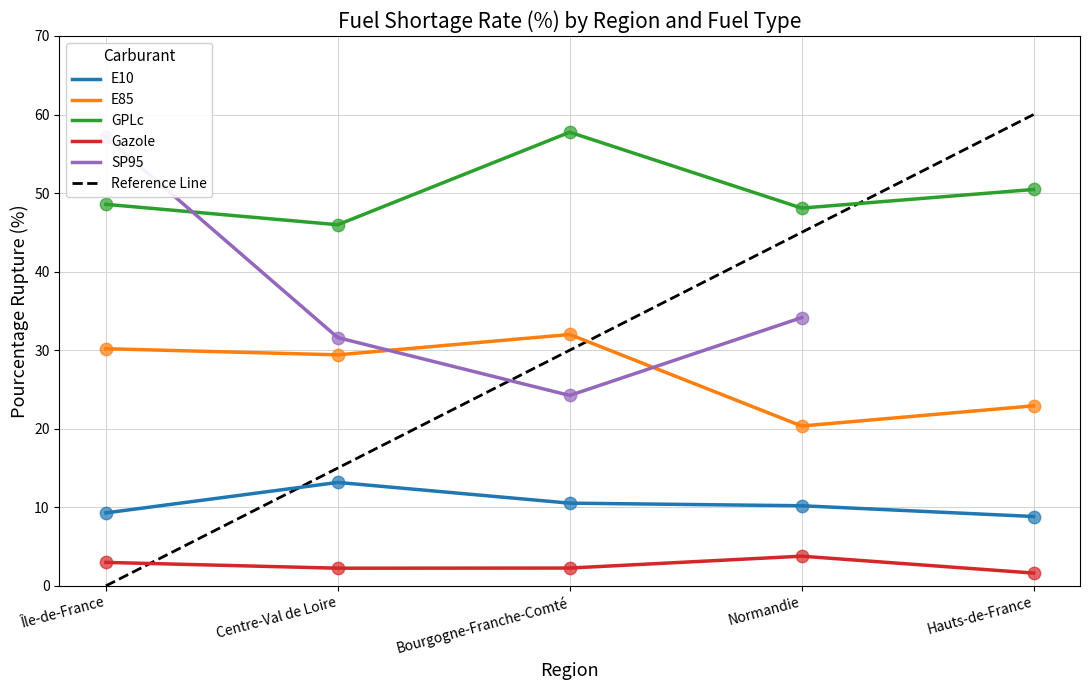

Is the value of GPLc at Hauts-de-France greater than the value of E85 at Bourgogne-Franche-Comté?

Yes